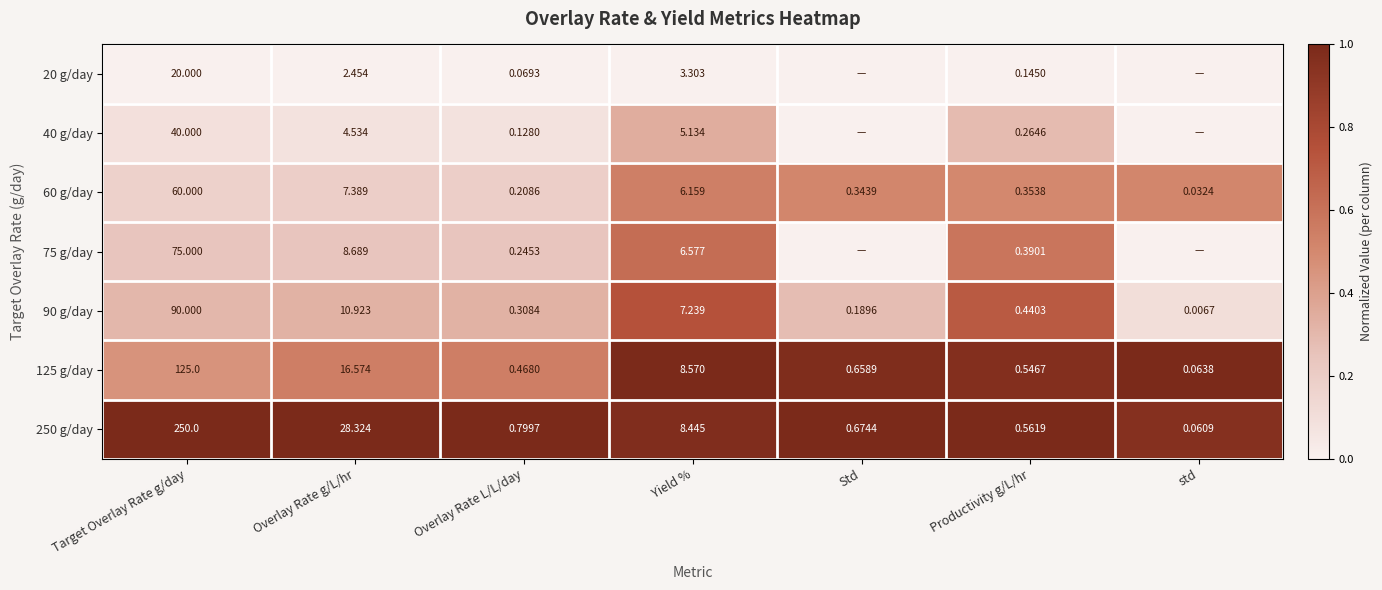

Is the value of 250 g/day at Overlay Rate L/L/day greater than the value of 125 g/day at Yield %?

No